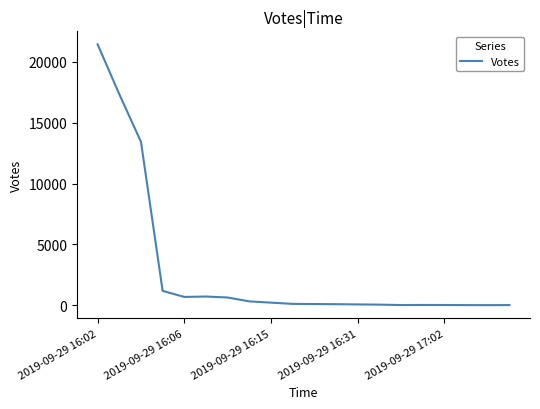

What is the difference between the maximum and minimum values?

21436